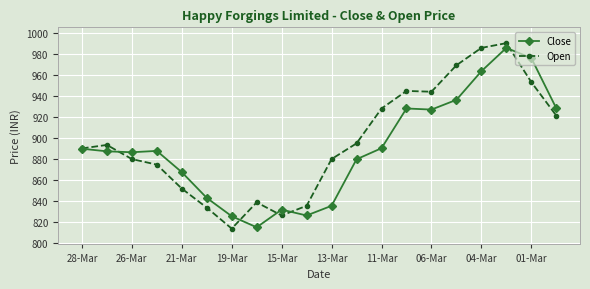

List the series in order of their peak value, lowest first.

Close, Open